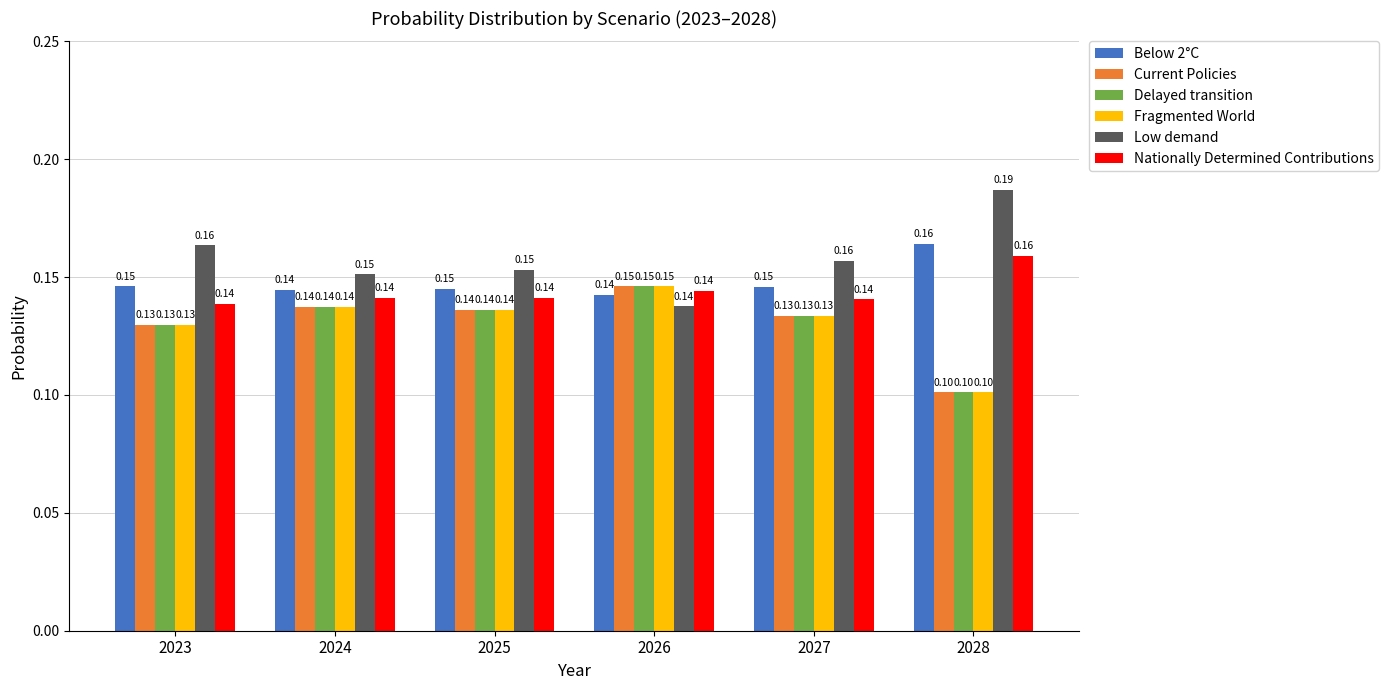

The value of Fragmented World at 2023 is 0.1. True or false?

True